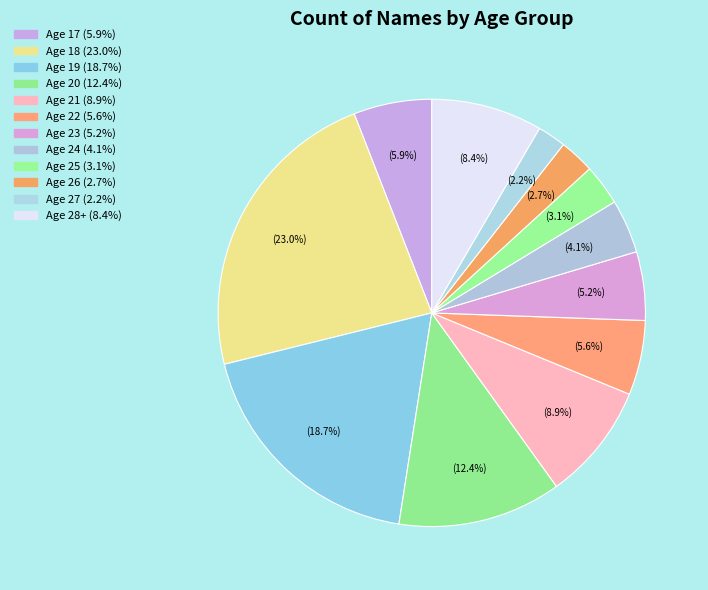

Count the number of slices in the pie.

12